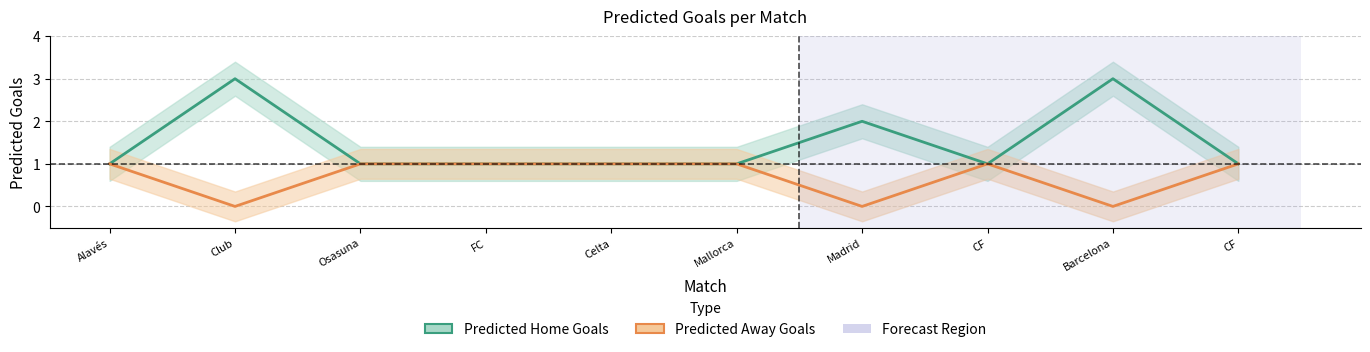

What is the sum of all Predicted Home Goals values?

15